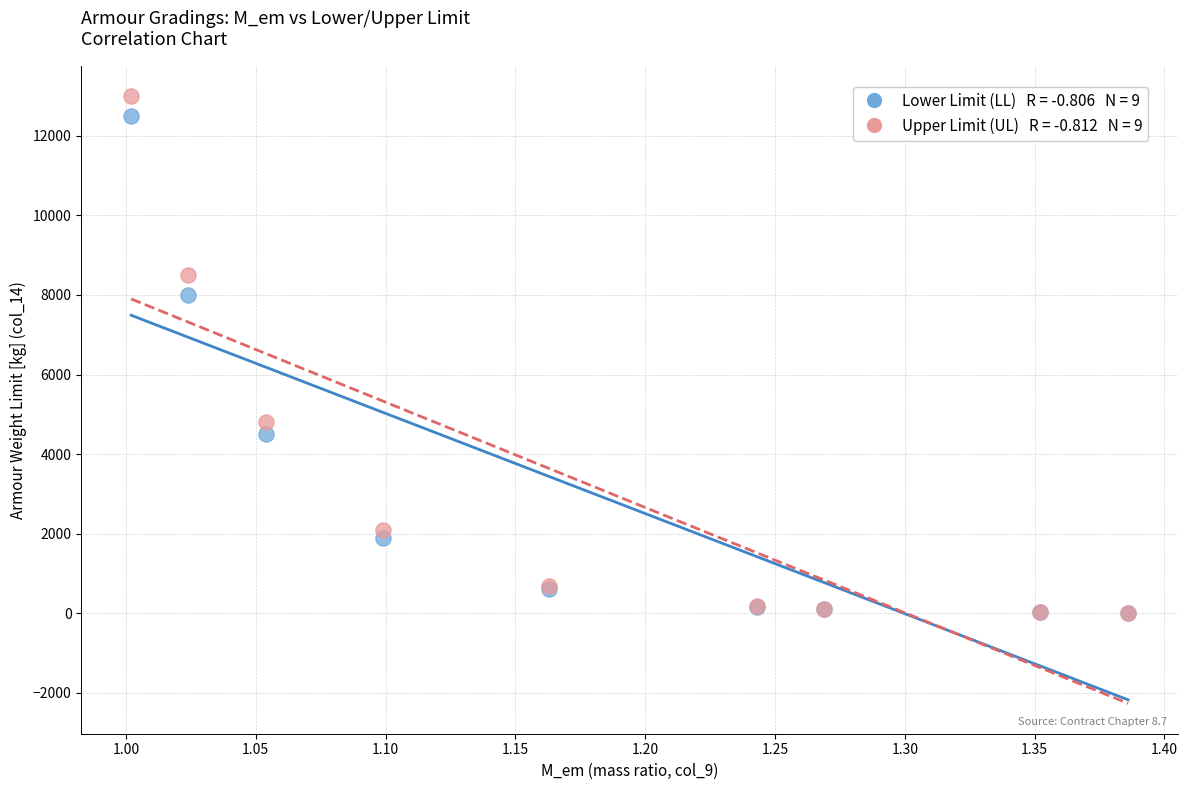

Across all series, what Y value is closest to 6507?

8000.0